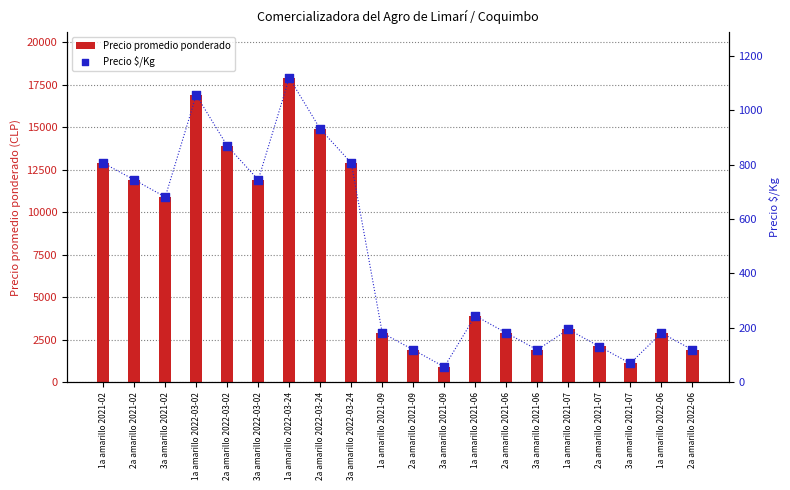

Which series reaches the minimum Y coordinate?

Precio $/Kg